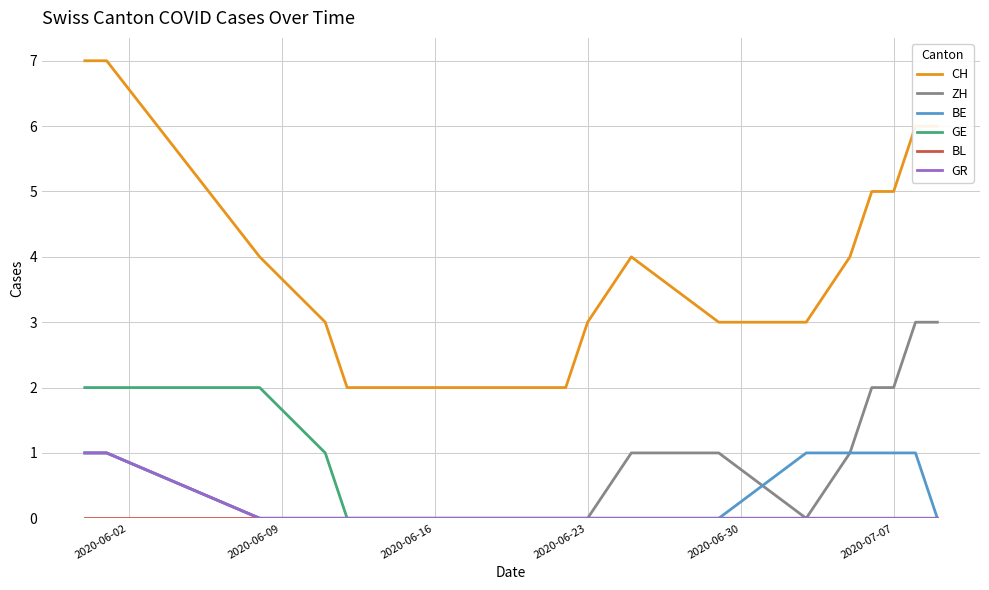

Which series has the largest total across all categories?

CH